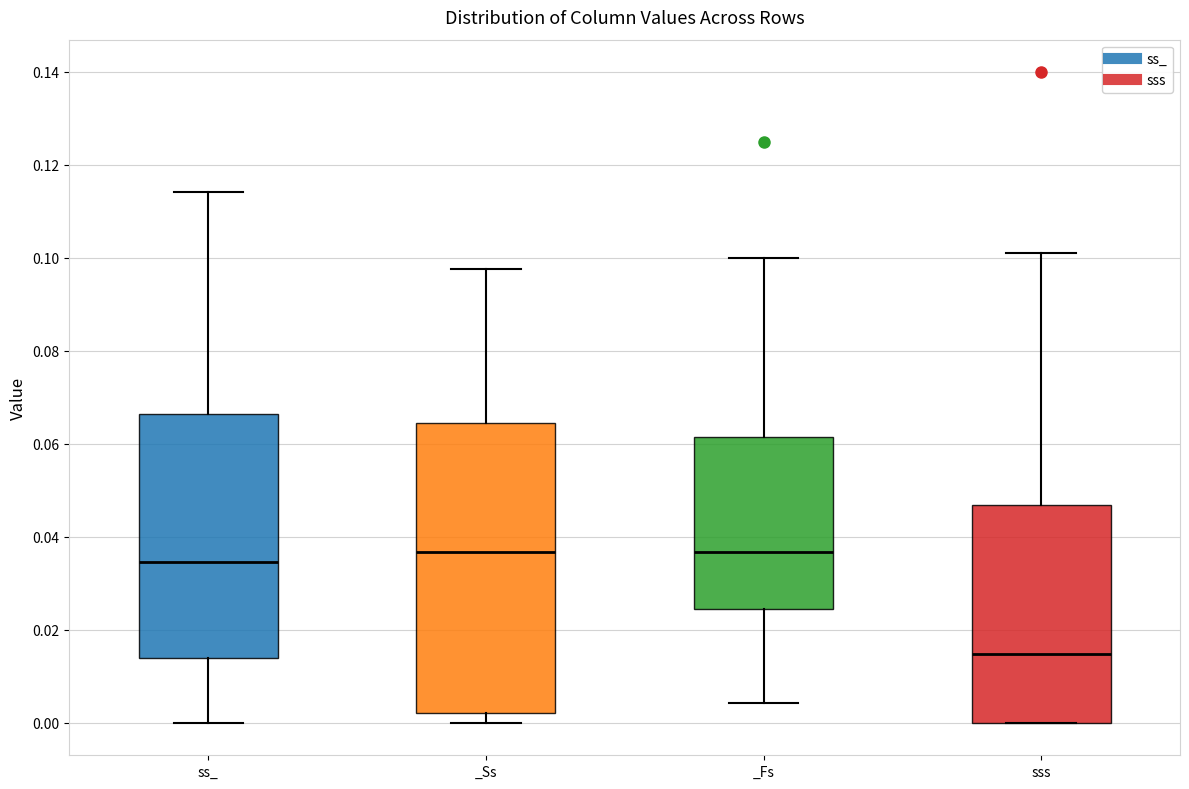

Comparing the boxes themselves (not the whiskers), which one is the tallest?

_Ss